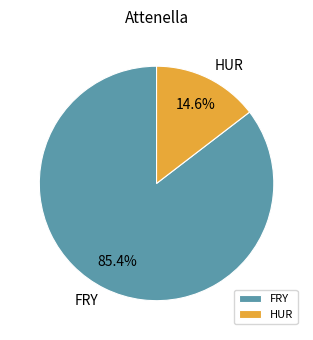

How many slices are in this pie chart?

2